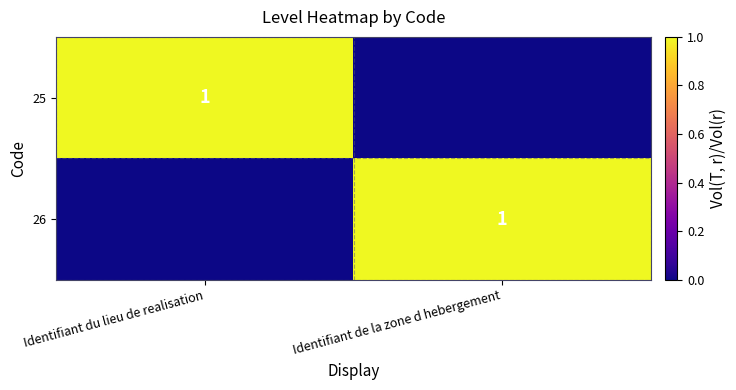

True or false: 25 has a value of 2 at Identifiant du lieu de realisation.

False